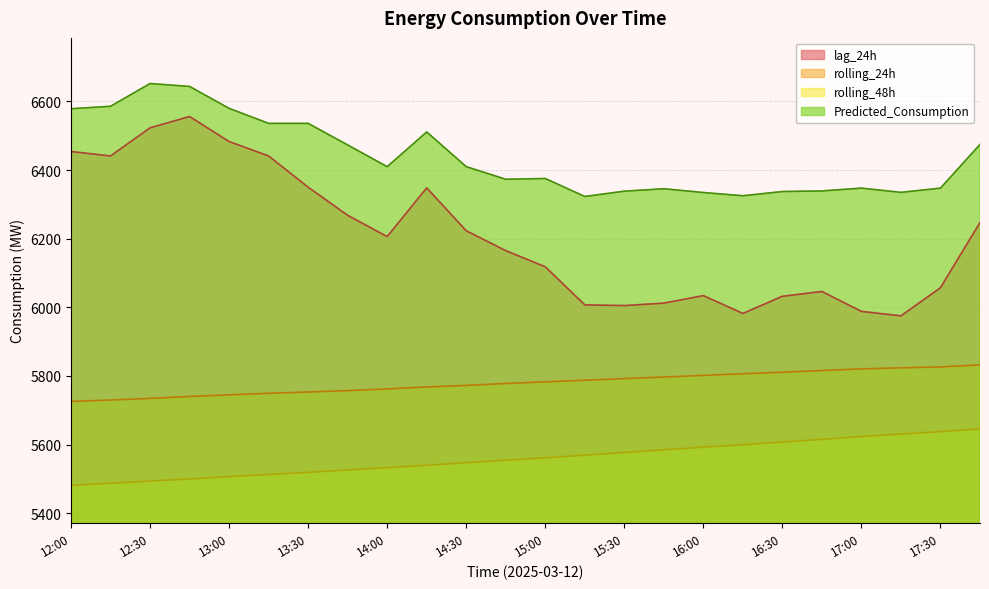

What is the difference between the maximum and minimum values in the Predicted_Consumption series?

329.2